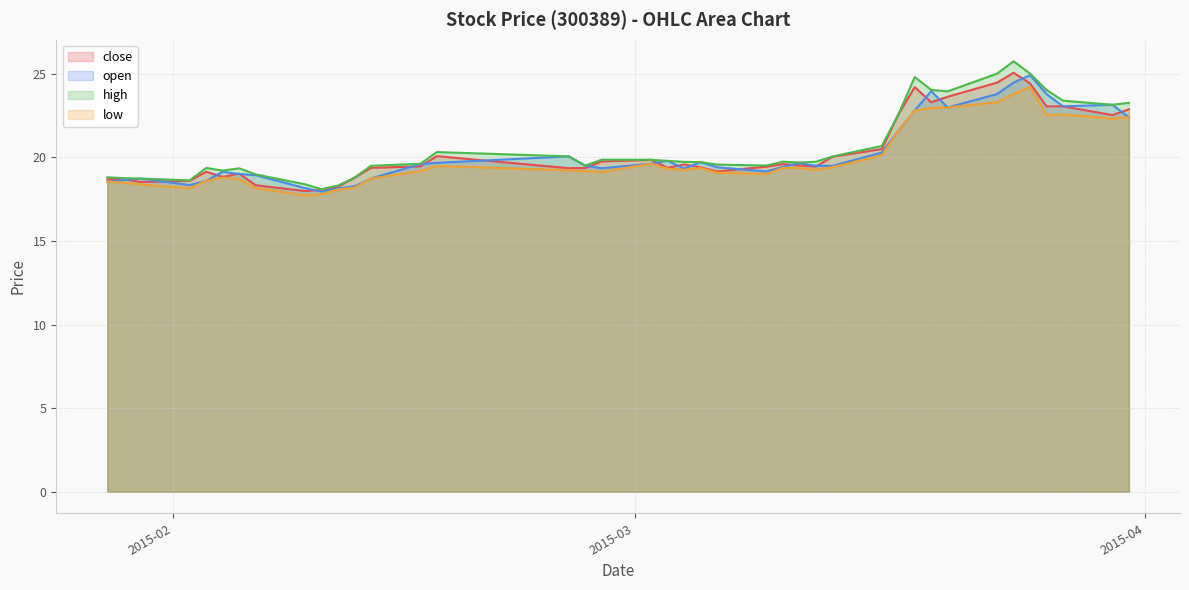

What is the maximum value for high?

25.8